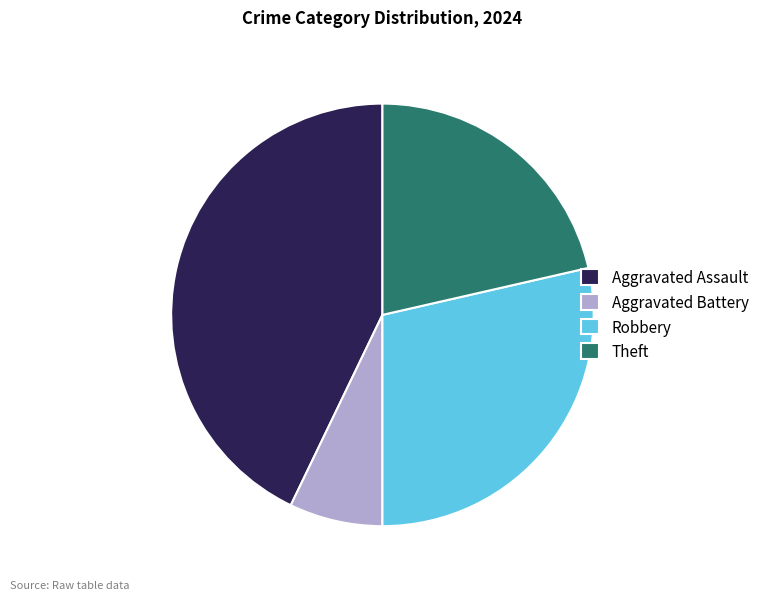

The Theft slice represents 21% of the pie. True or false?

True